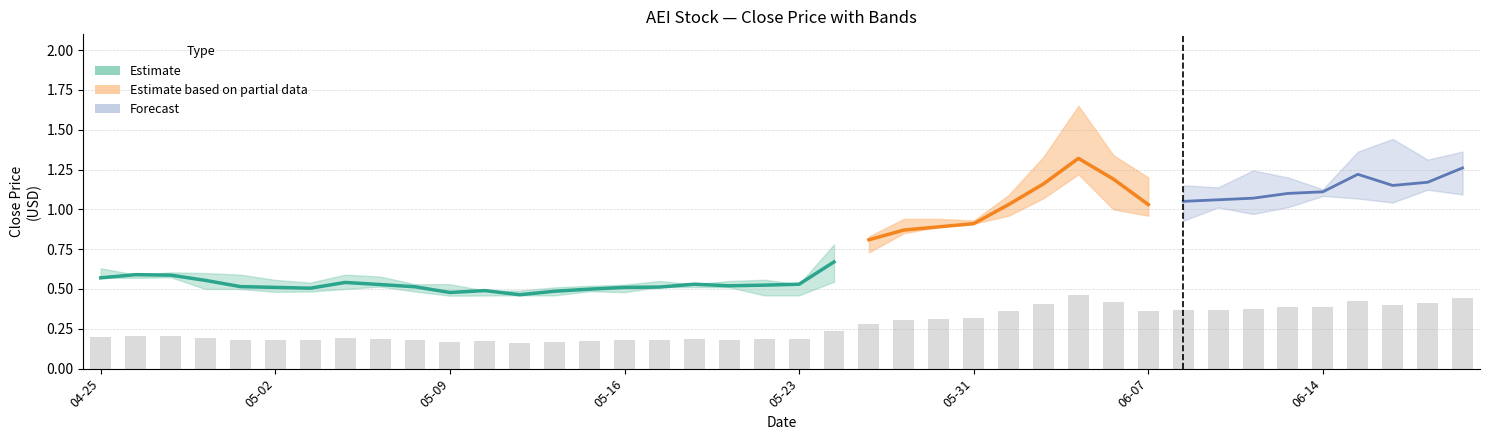

What value does the Close series have at 34?

1.1